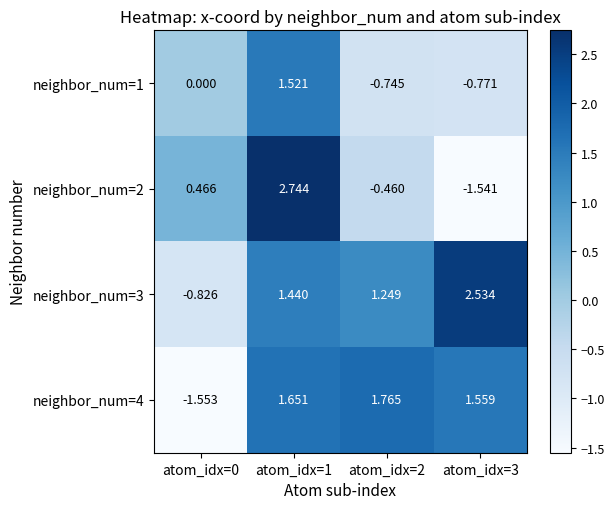

Is the value of neighbor_num=1 at atom_idx=1 greater than the value of neighbor_num=2 at atom_idx=3?

Yes